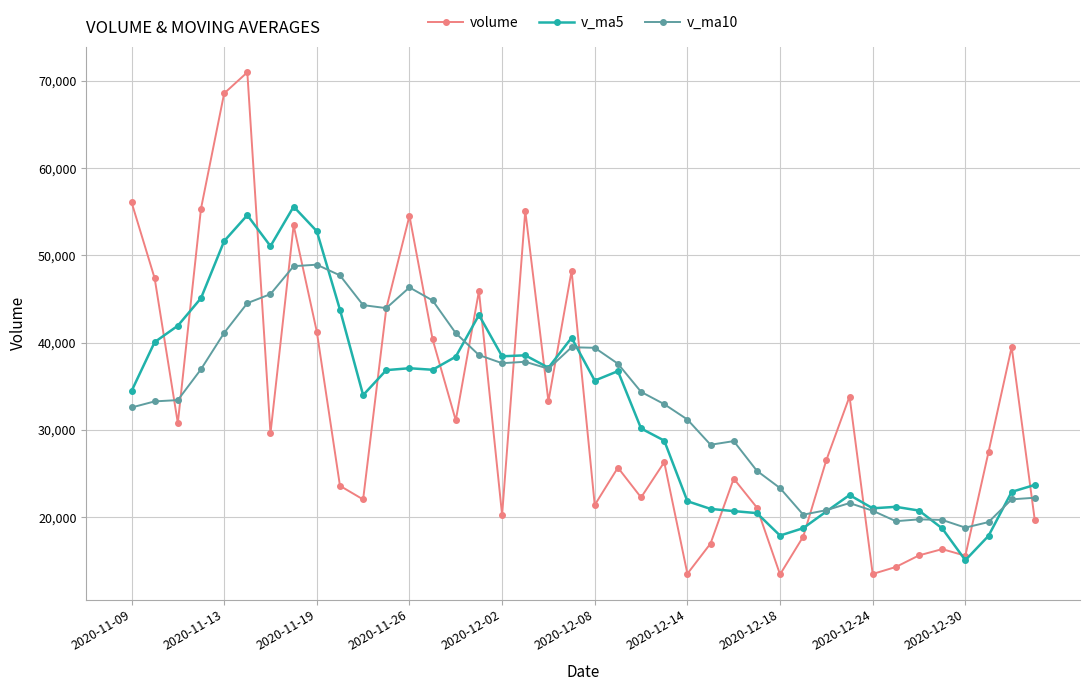

Rank the series by their maximum value, from highest to lowest.

volume, v_ma5, v_ma10